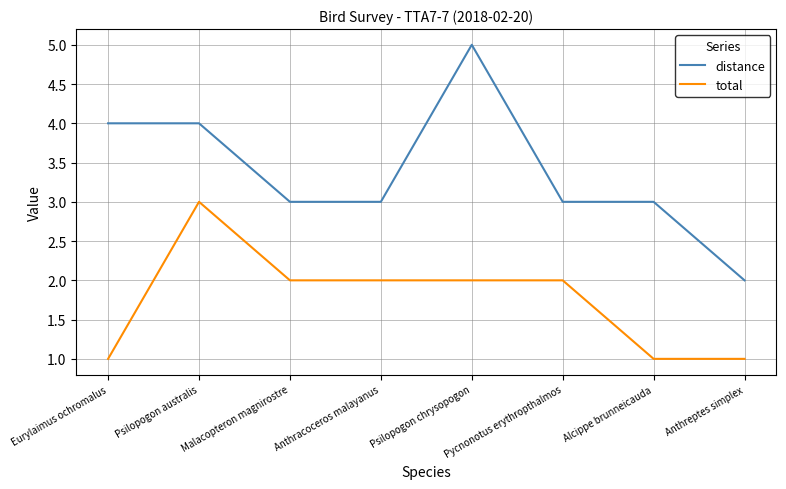

What are all the series names shown in the legend?

distance, total